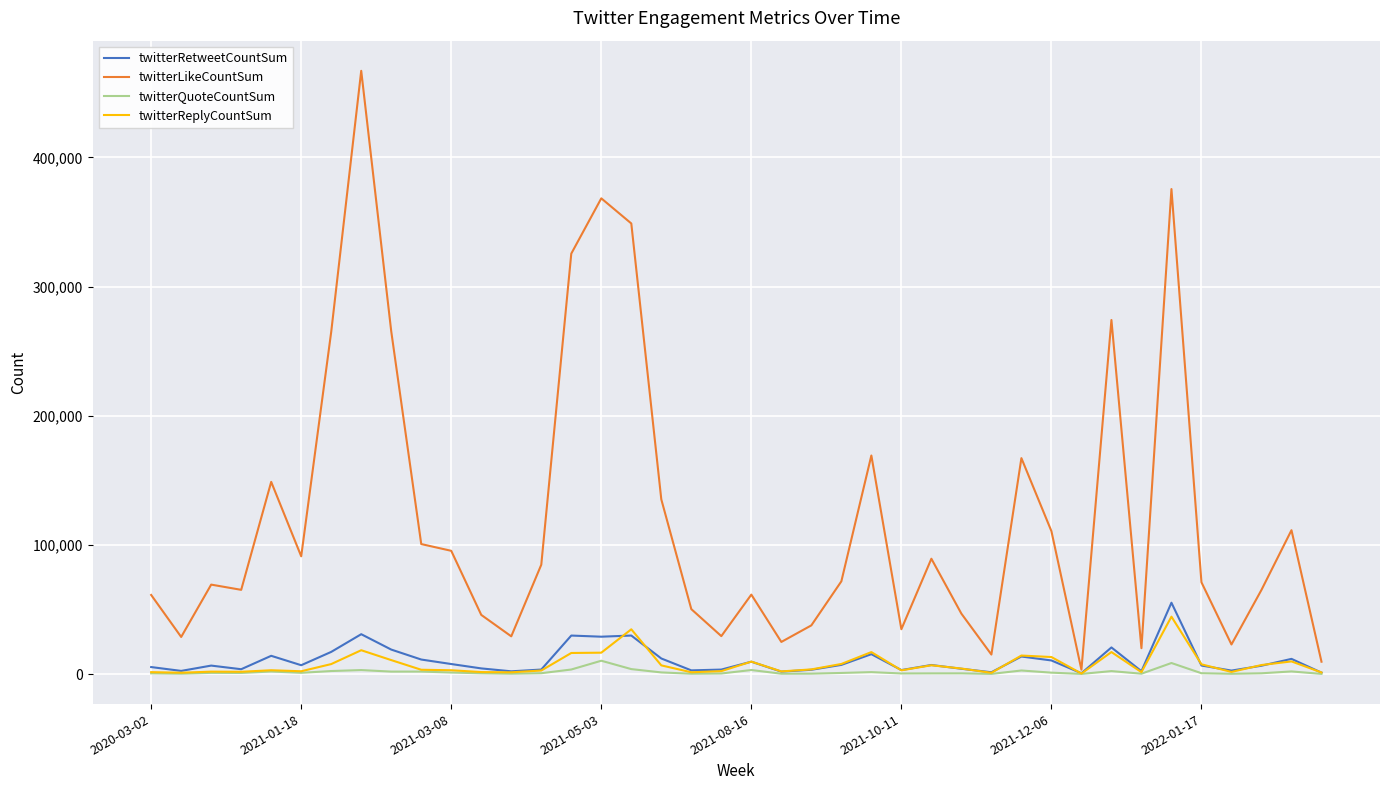

What is the greatest value displayed?

467048